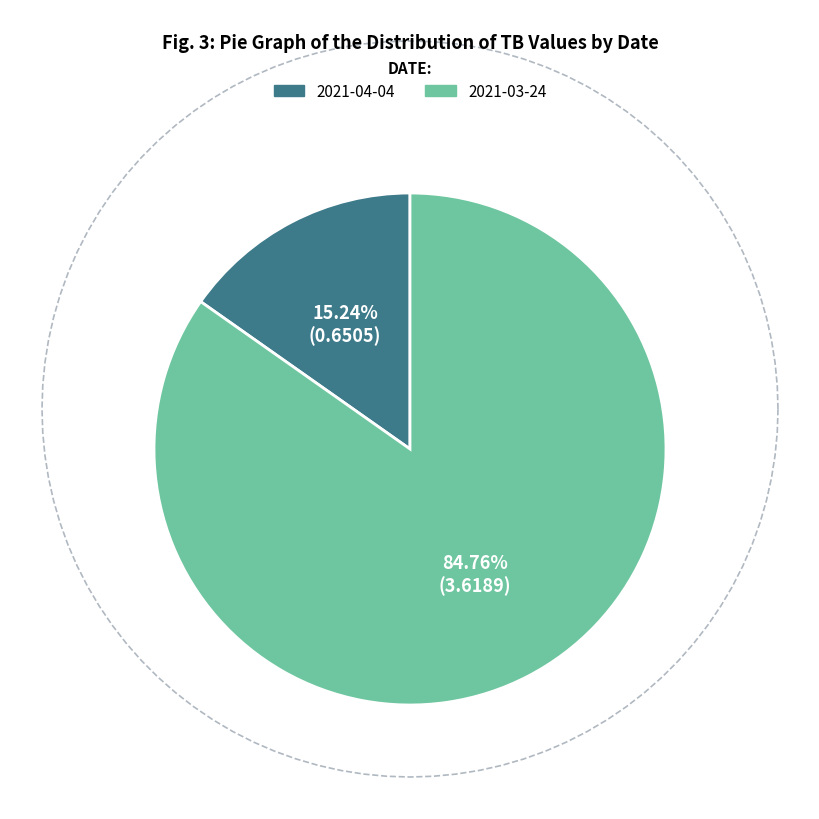

To the nearest percent, what portion does 2021-03-24 represent?

85%